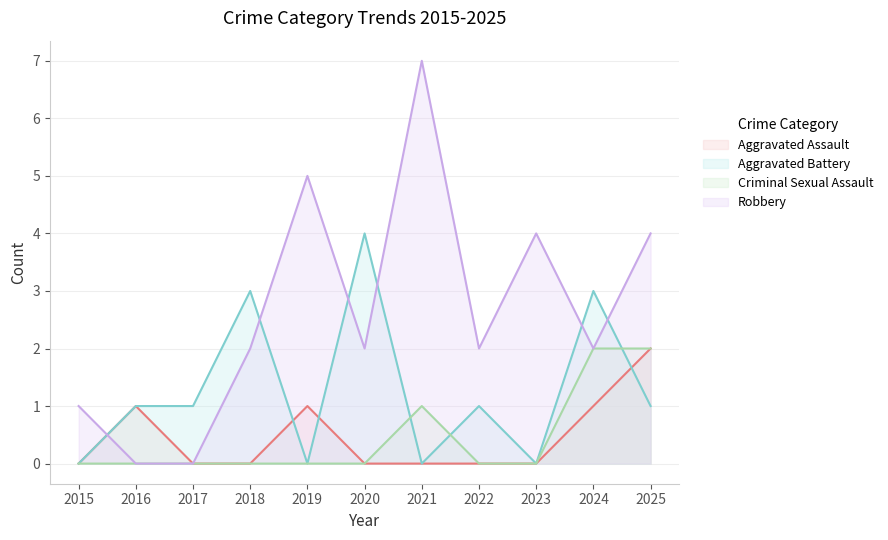

What is the value of the Aggravated Battery point at the 6th from the left?

4